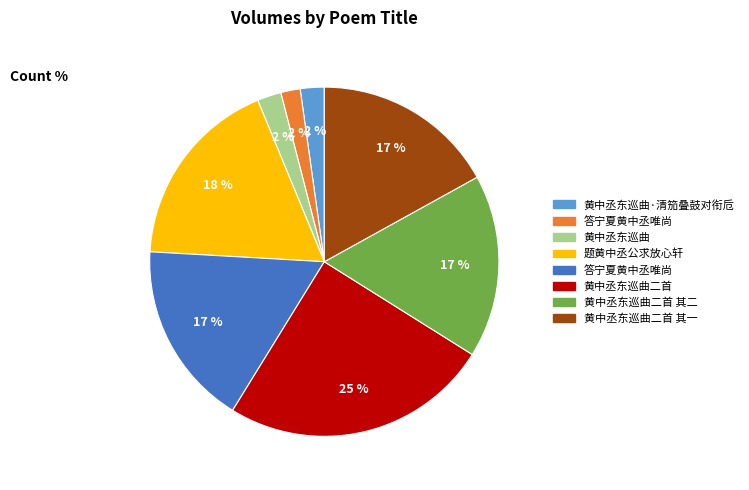

To the nearest percent, what is the average slice percentage?

12%